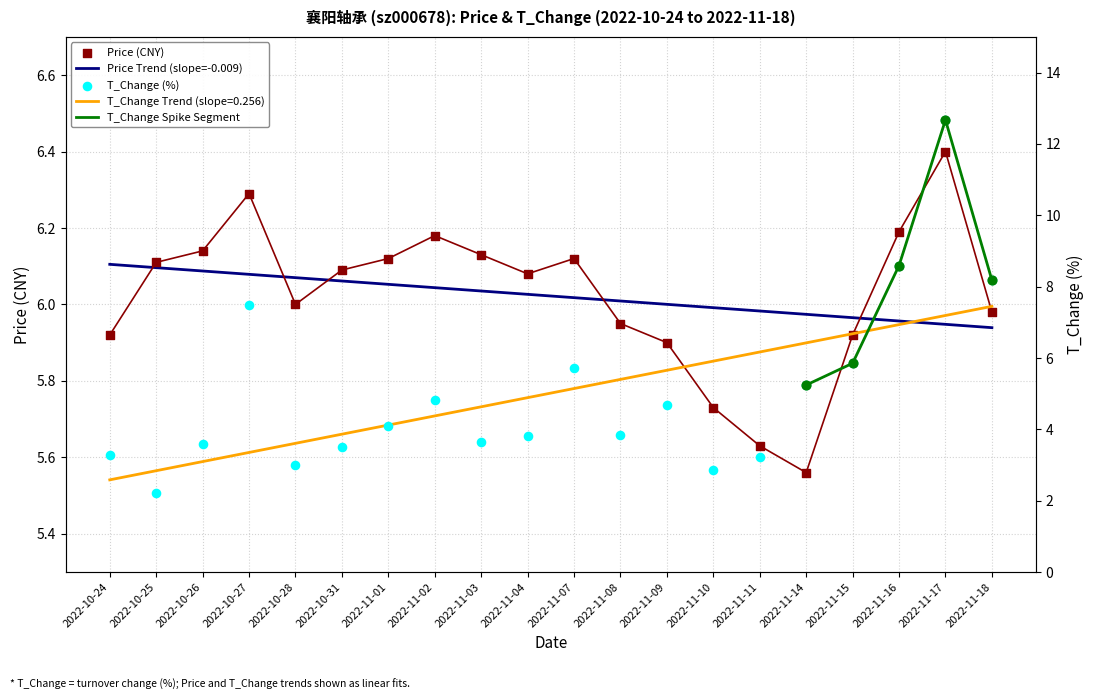

At which category is the sum across all series the highest?

2022-11-17